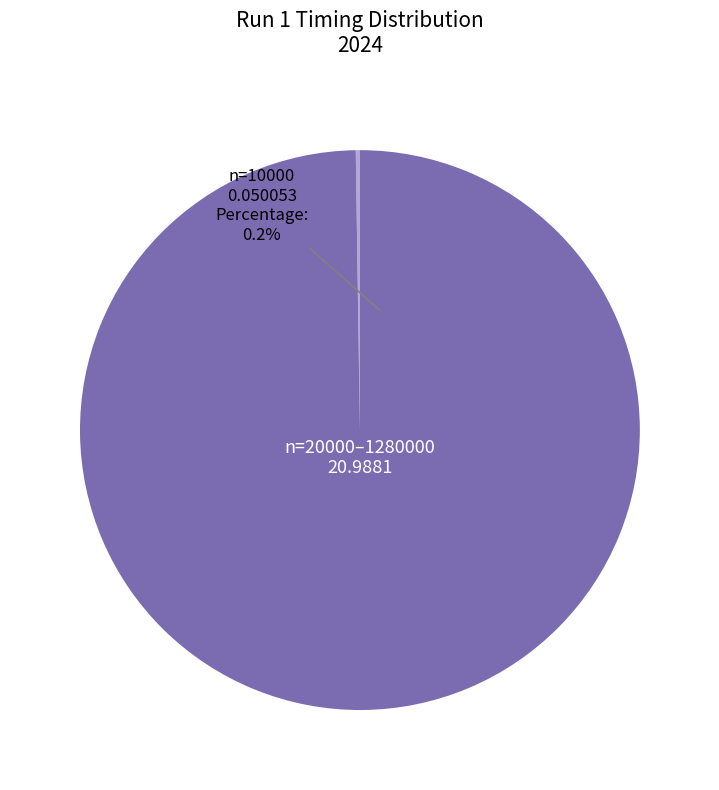

Count the number of slices in the pie.

8